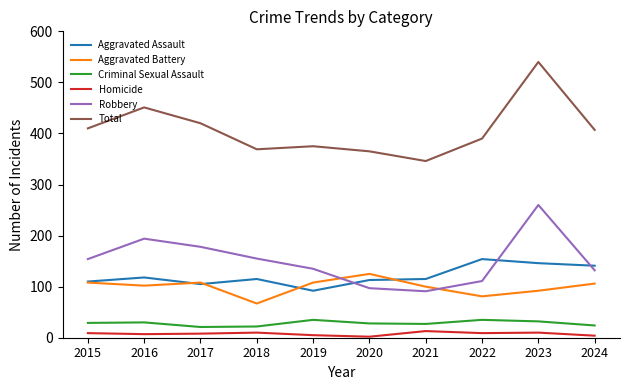

Between 2016 and 2023, which series saw the biggest shift?

Total